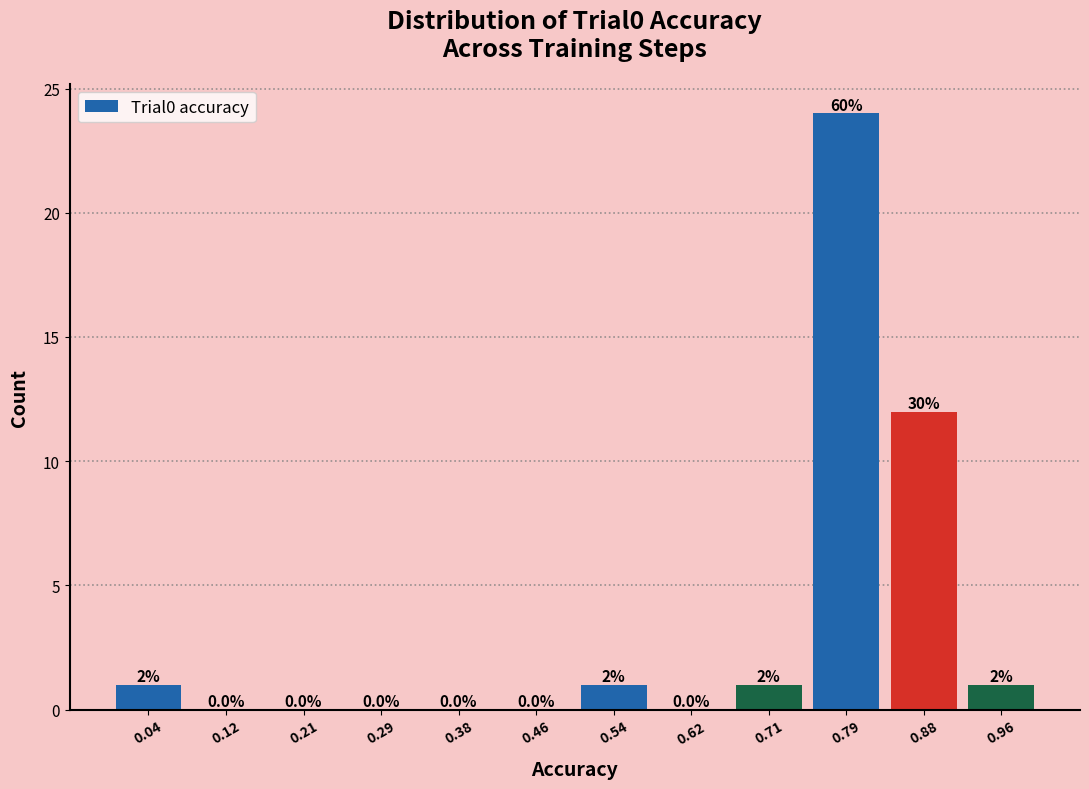

Which range on the x-axis has the tallest bar?

0.75 to 0.83